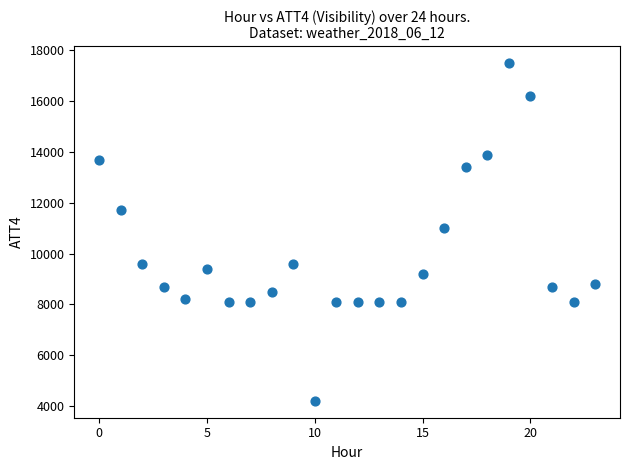

What is the range of Y values (max minus min)?

13300